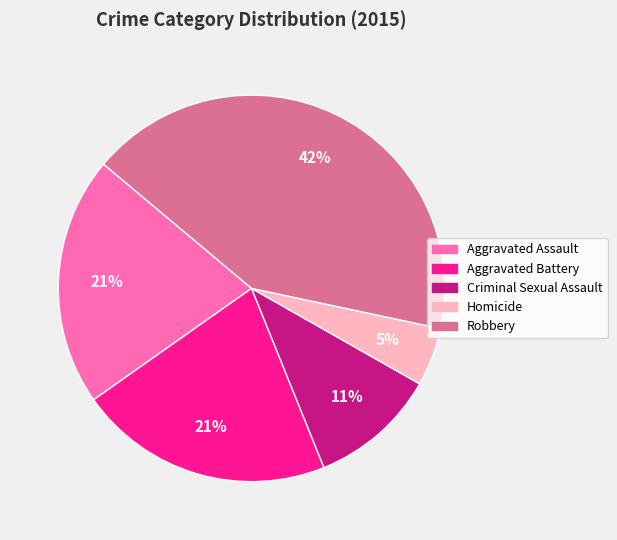

To the nearest percent, what portion does Homicide represent?

5%